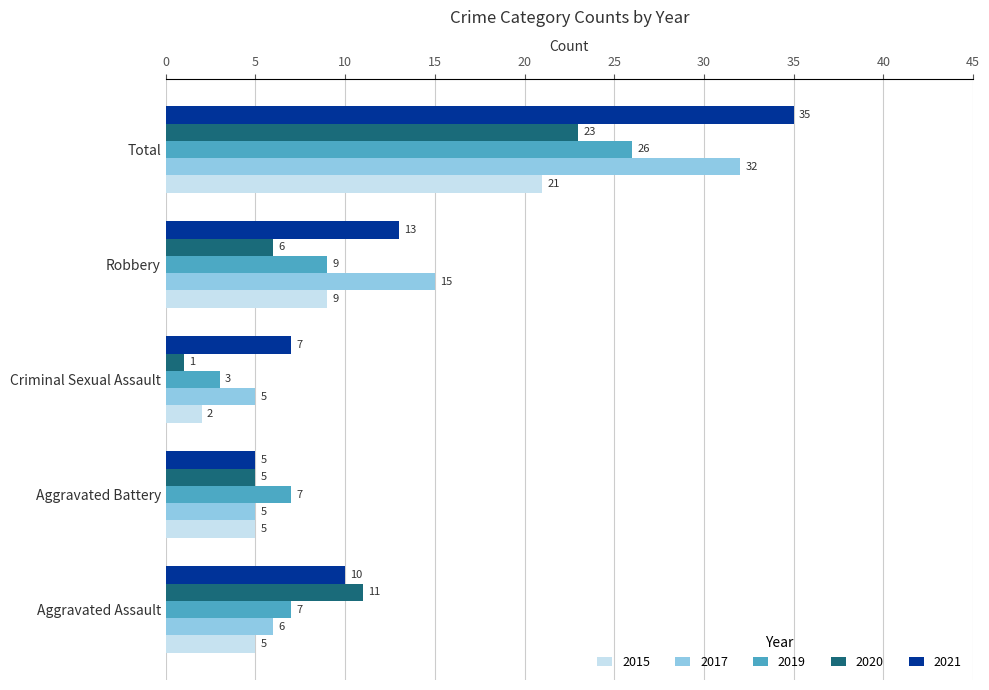

Where is 2020 nearest to the value 12?

Aggravated Assault